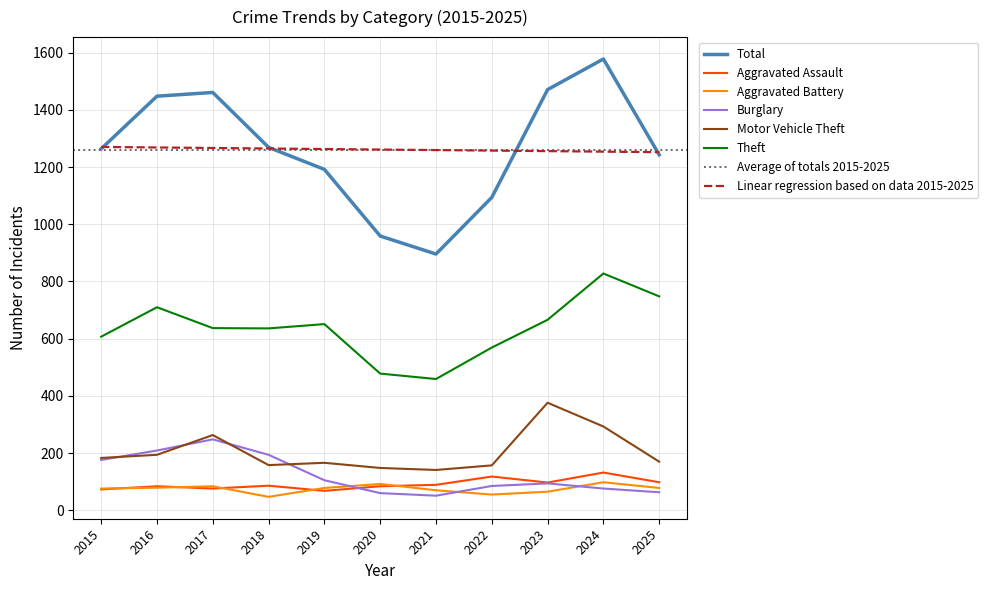

The value of Aggravated Battery at 2016 is 16. True or false?

False